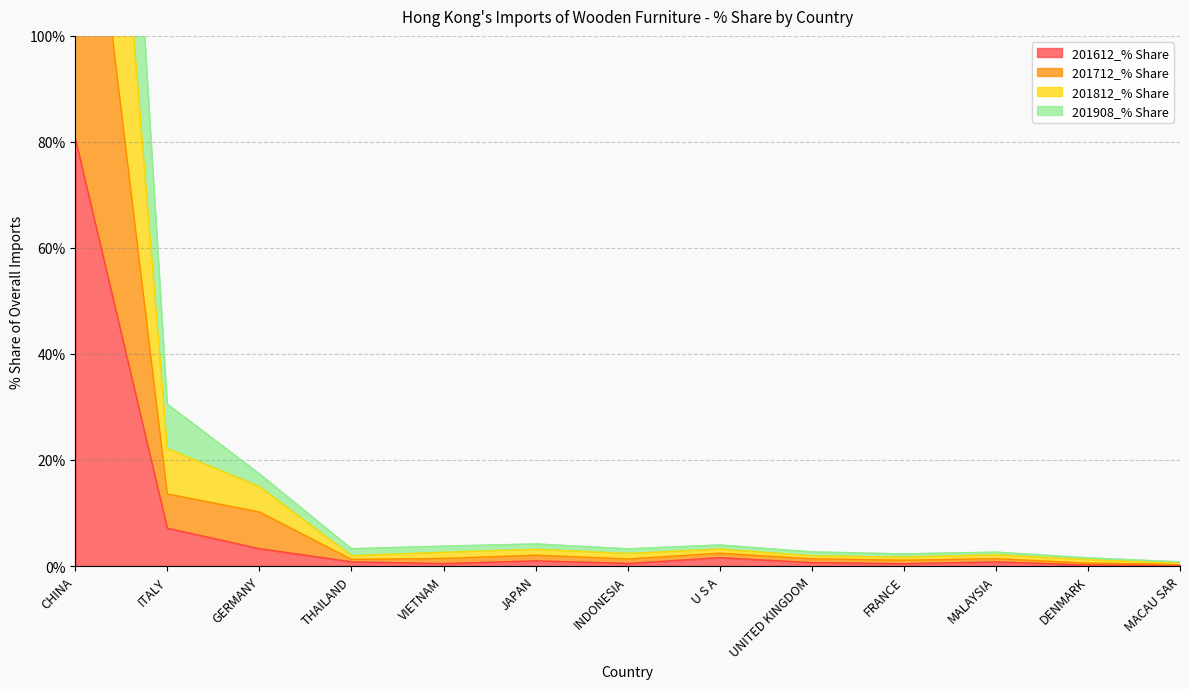

What is the maximum value for 201612_% Share?

80.7